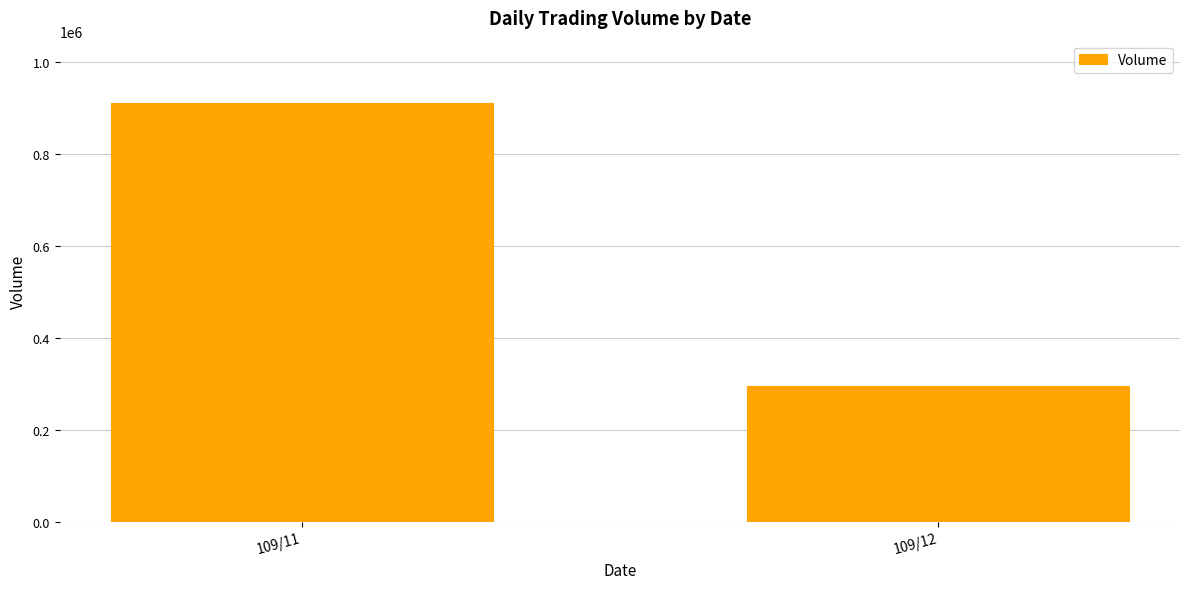

What is the maximum value shown in the chart?

910000